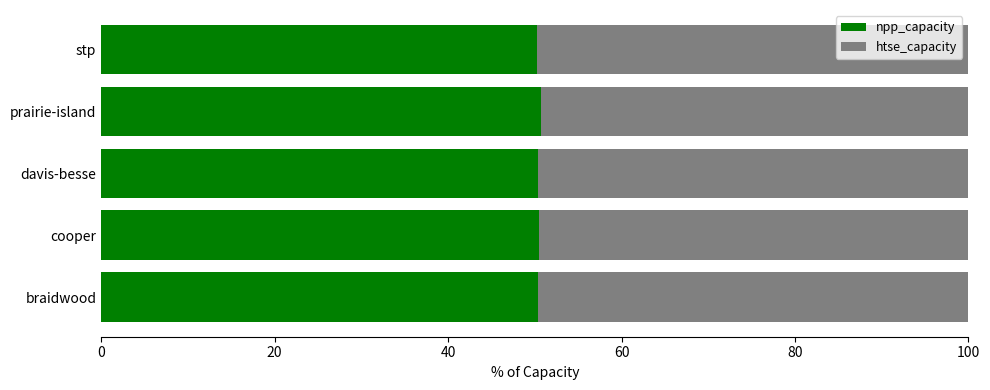

Read the npp_capacity value at davis-besse.

50.4